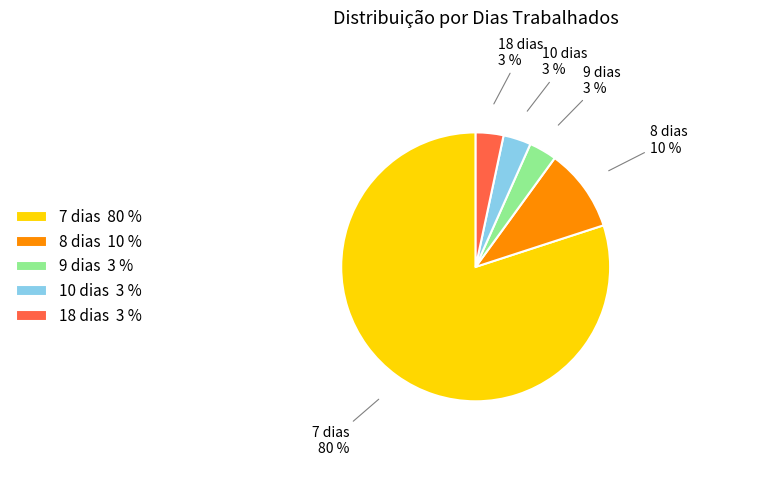

Does 8 dias account for over 50% of the chart?

No